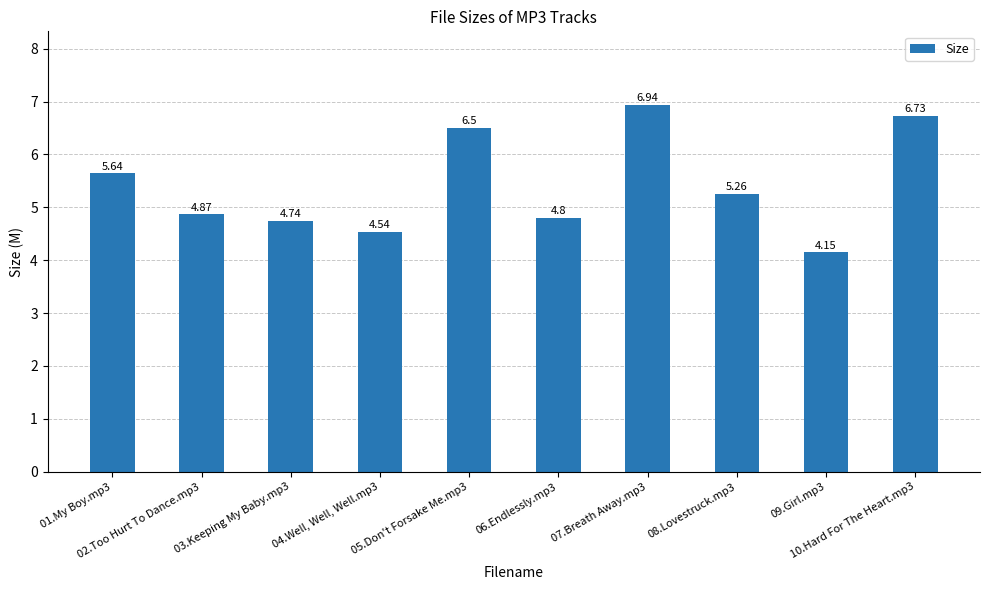

What is the label of the 2nd bar from the right?

09.Girl.mp3